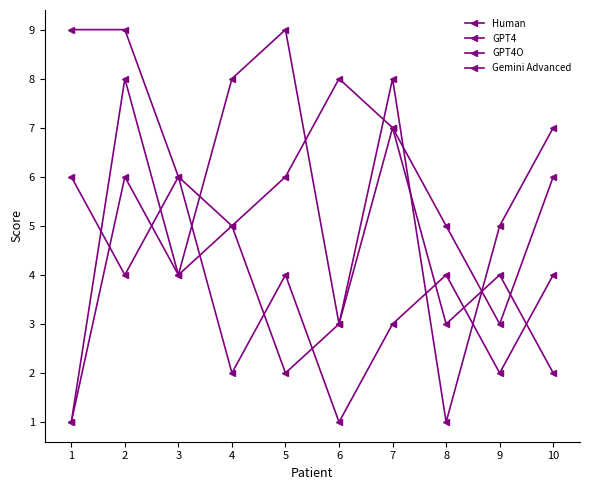

The Gemini Advanced series shows 2 at 4. True or false?

True